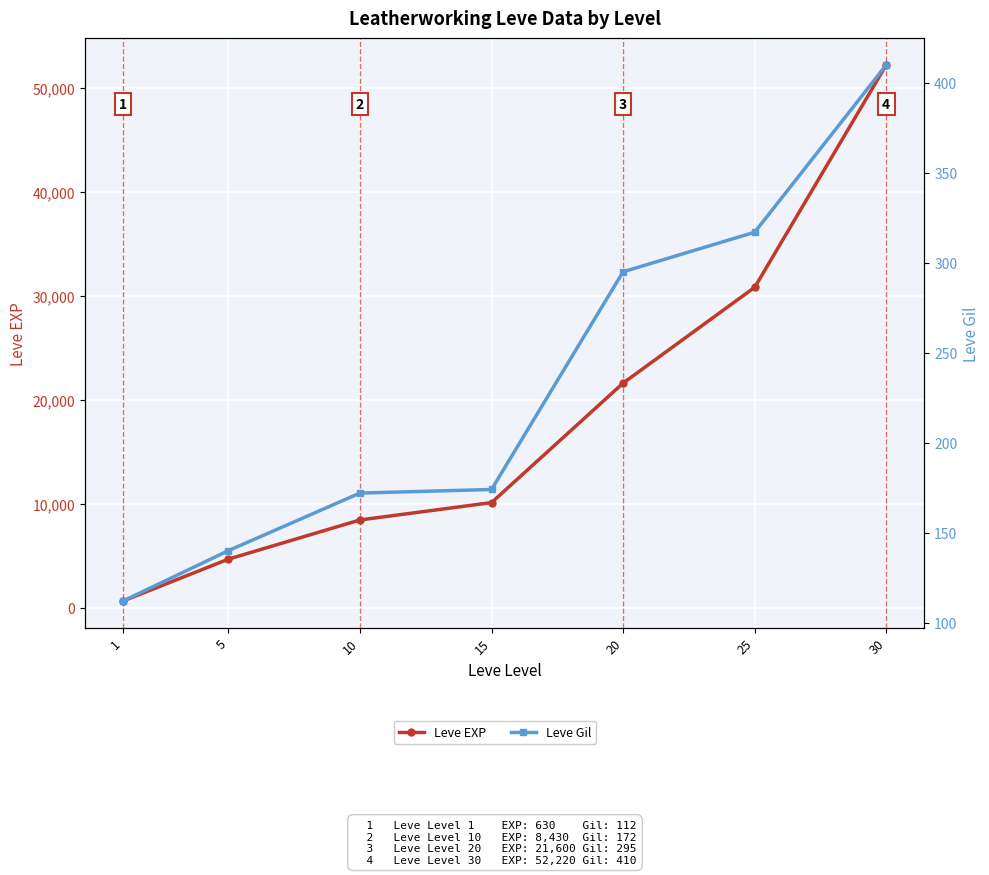

Which category has the lowest value across all series?

1